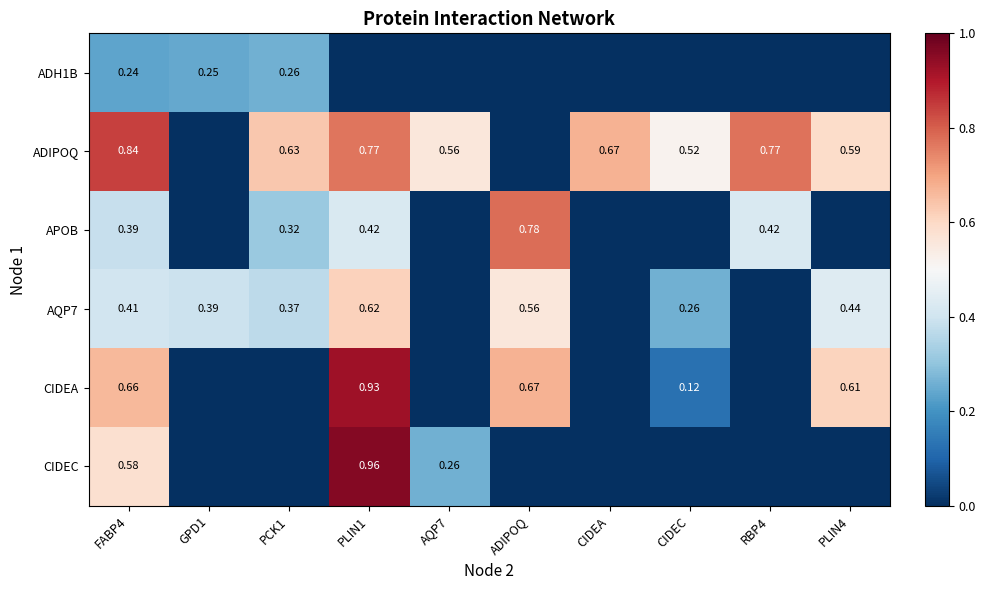

Read the APOB value at FABP4.

0.4